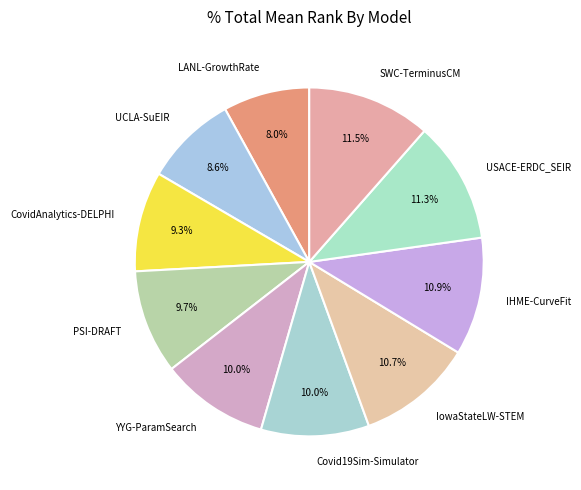

To the nearest percent, what portion does IHME-CurveFit represent?

11%